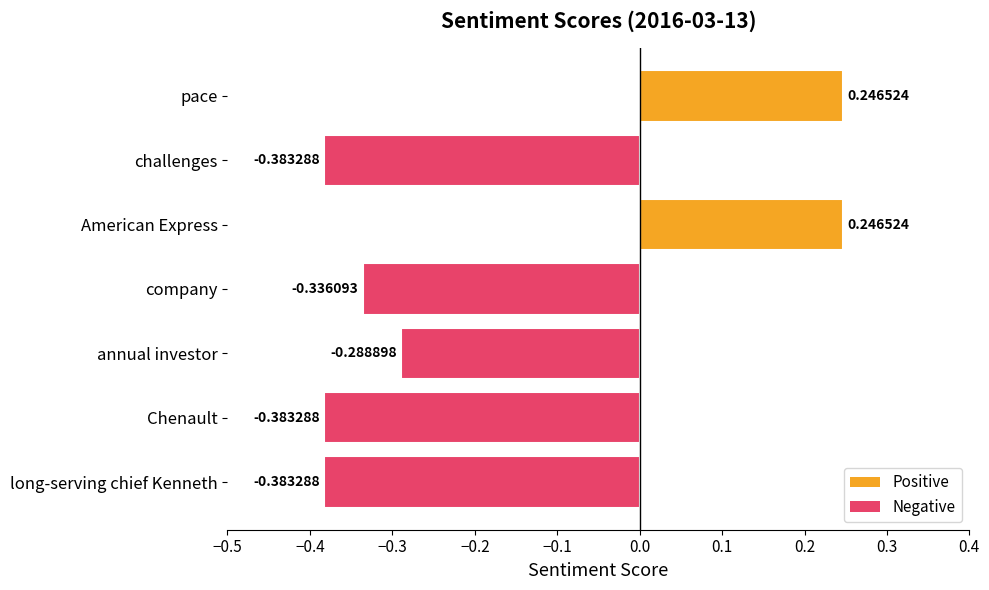

Between Chenault and company, which is larger?

company